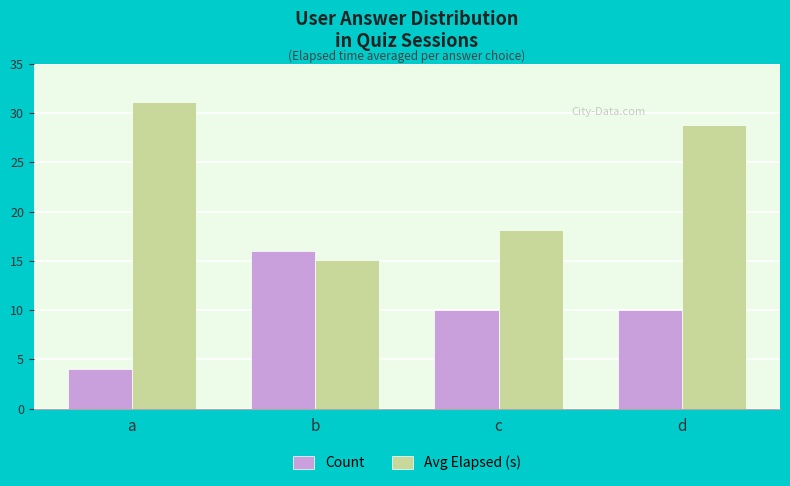

Count the Count values in the range 10 to 16.

3